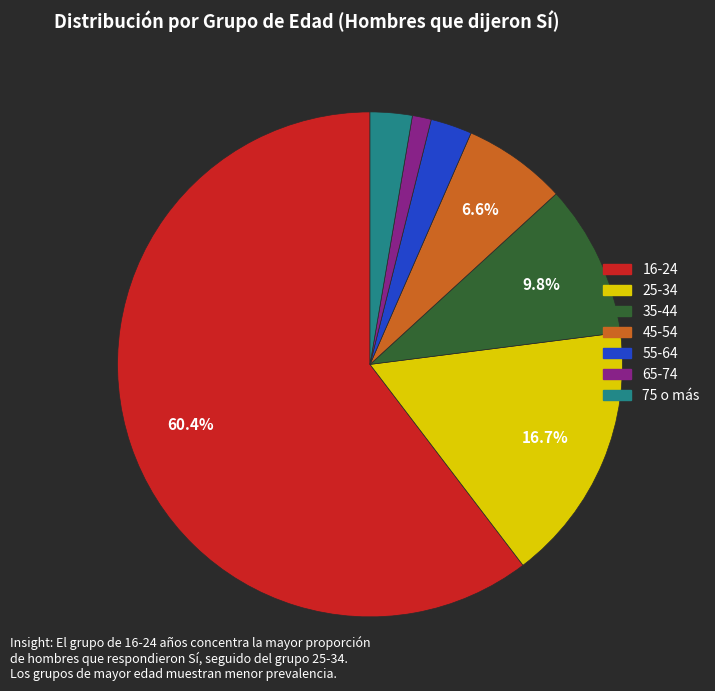

What percentage is the 65-74 slice, to the nearest percent?

1%